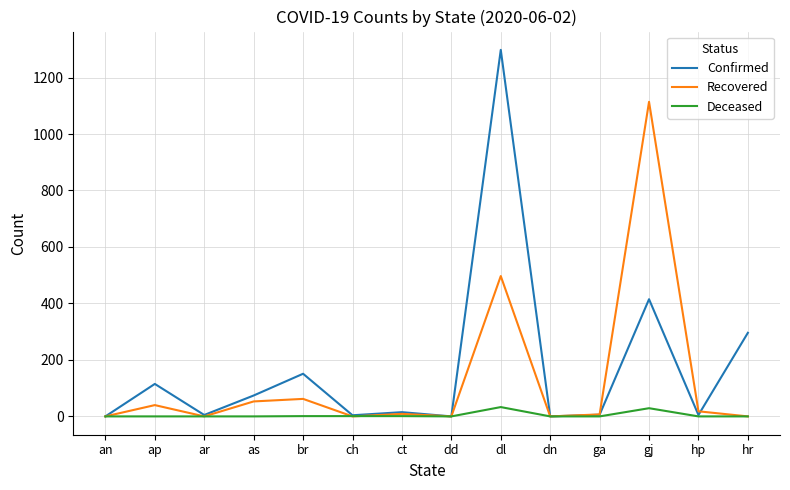

At which category is the sum across all series the highest?

dl